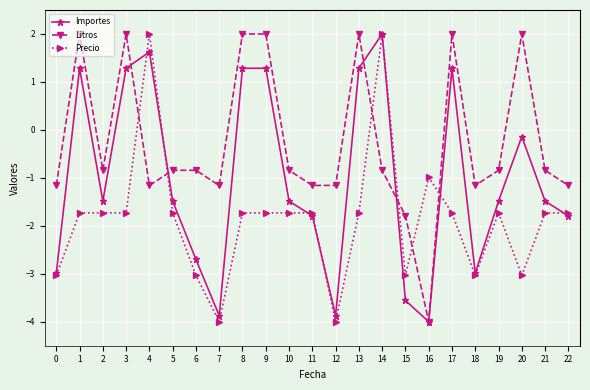

Which series has the largest total across all categories?

Litros